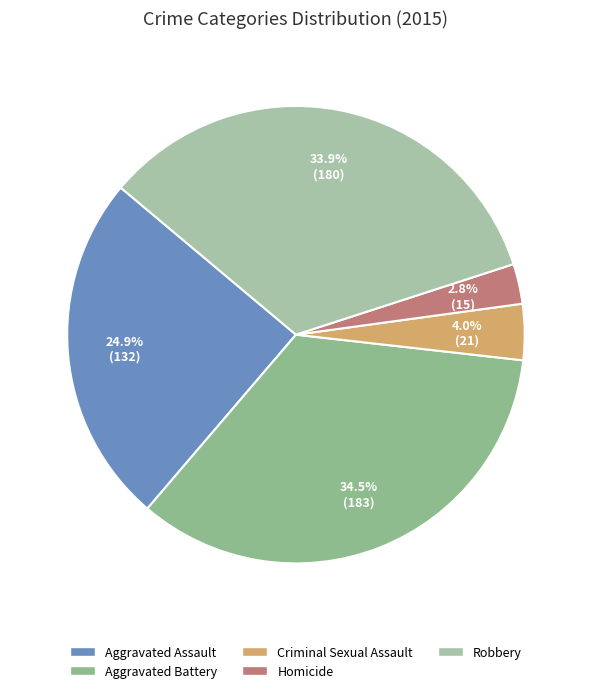

What percentage is the Robbery slice, to the nearest percent?

34%